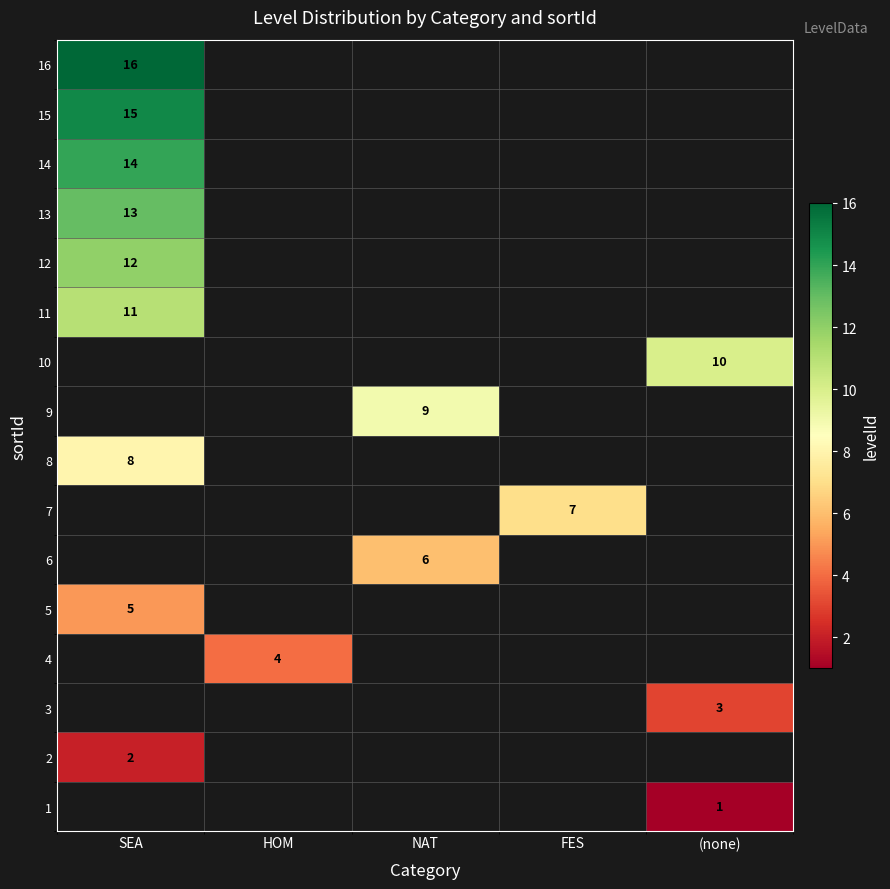

The value of 12 at SEA is 5. True or false?

False